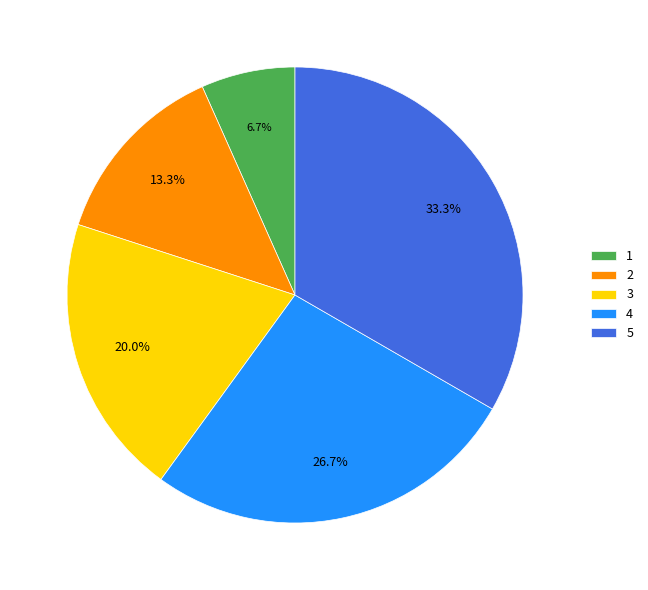

Is there a majority slice in this chart?

No